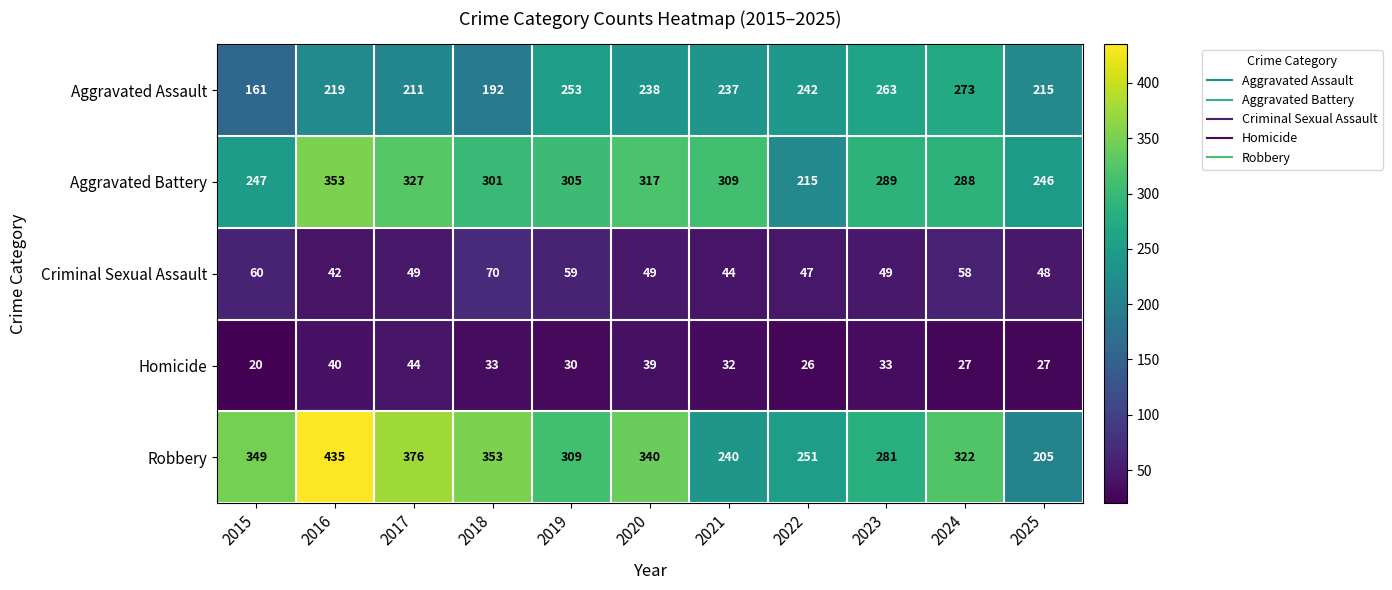

What is the sum of the Aggravated Battery values at 2020 and 2017?

644